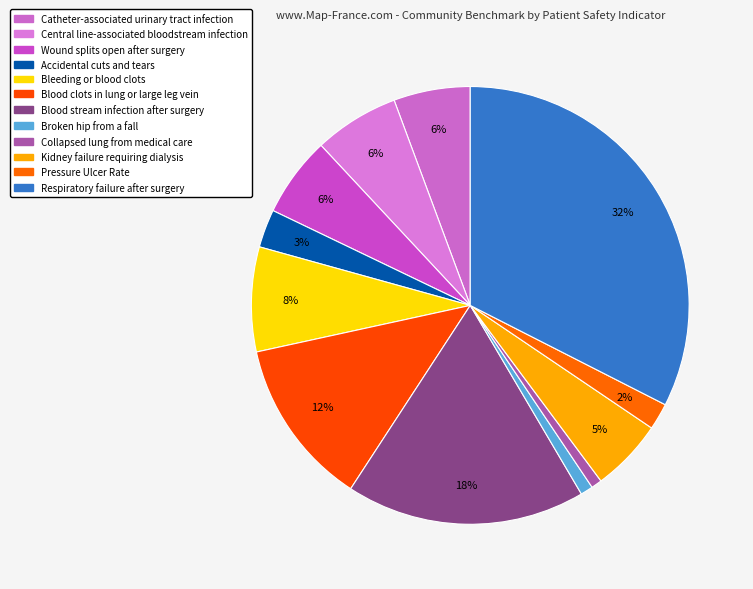

How many segments does this pie chart have?

12